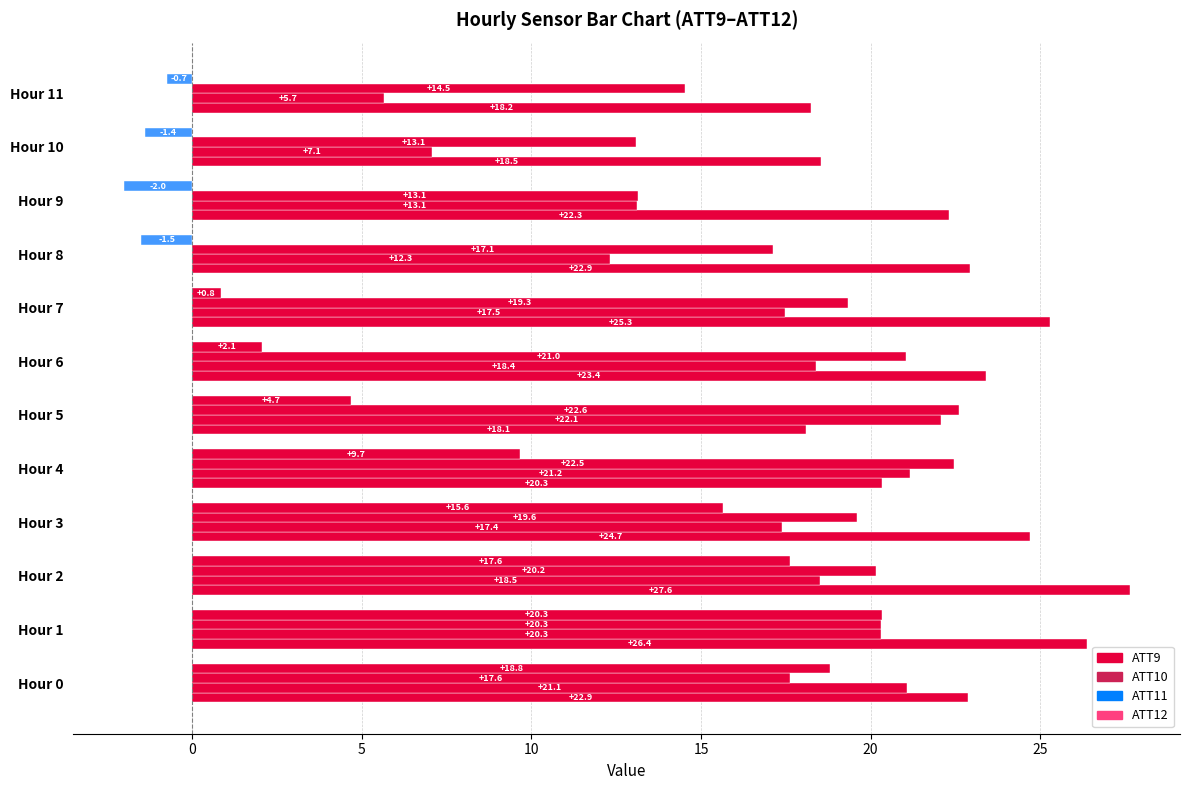

How many values in the ATT11 series are below 19?

5